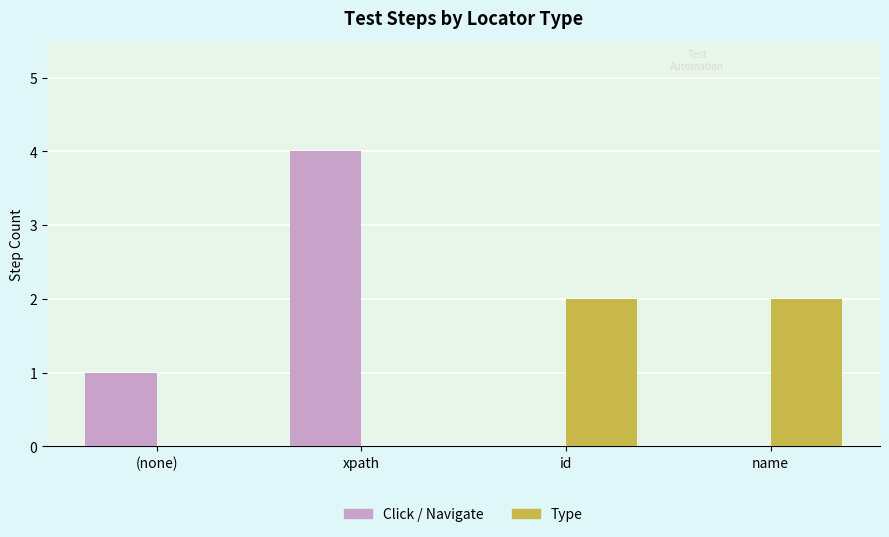

Which category has the highest value across all series?

xpath